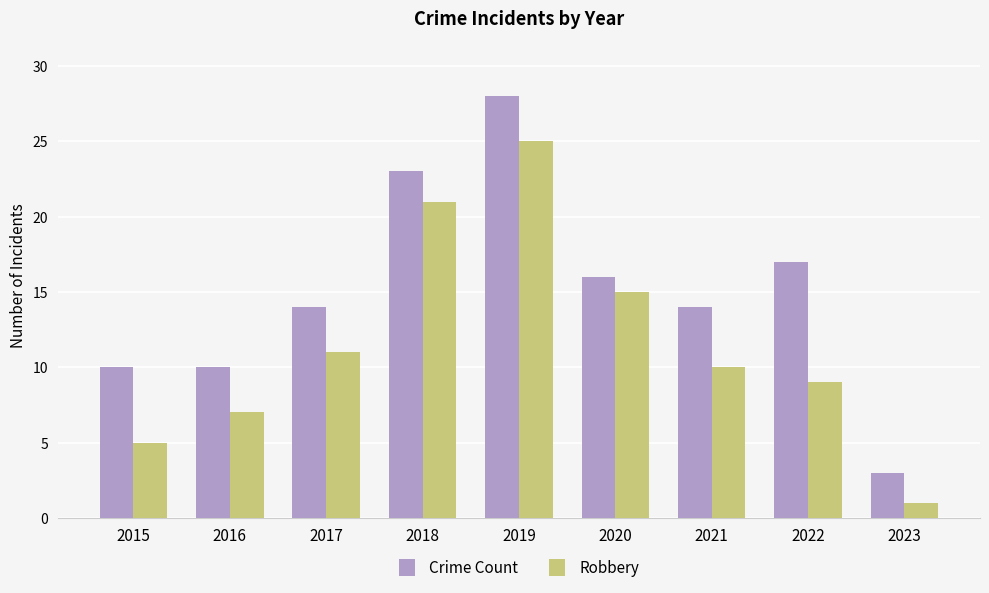

How many series are shown in this chart?

2